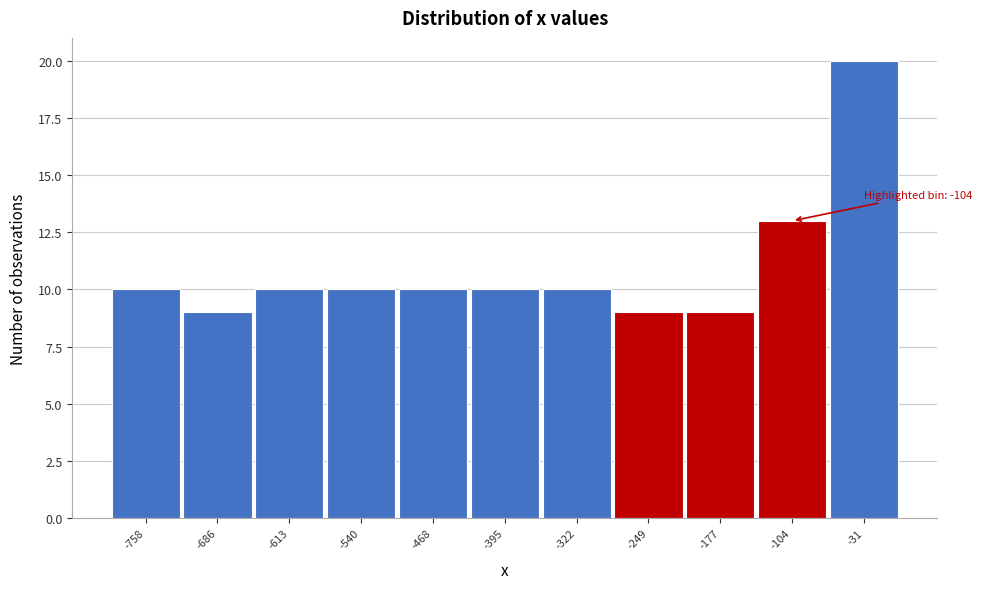

Over which range of the x-axis is the bar tallest?

-70 to 10